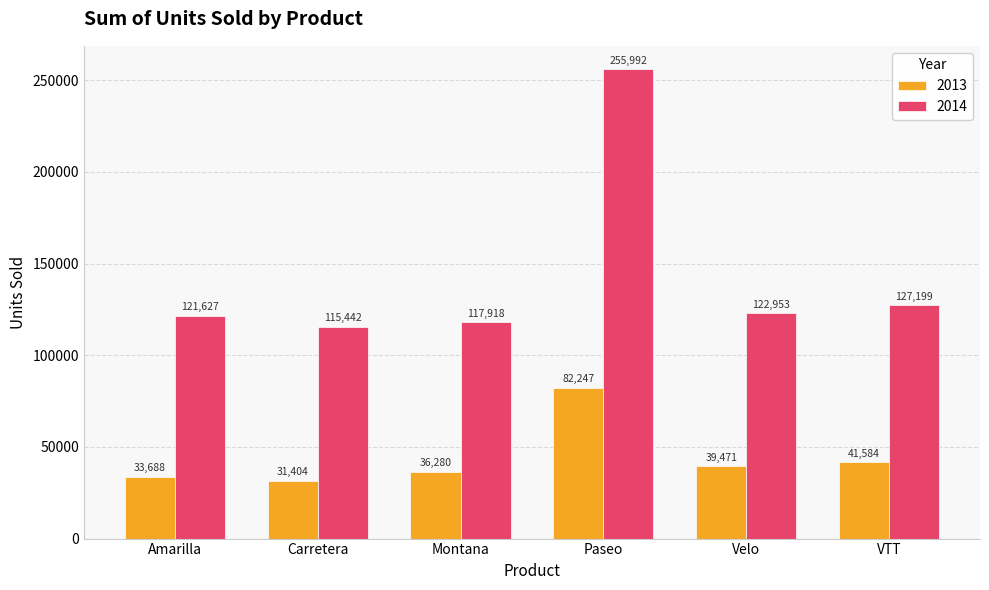

The 2014 series shows 122953 at Velo. True or false?

True